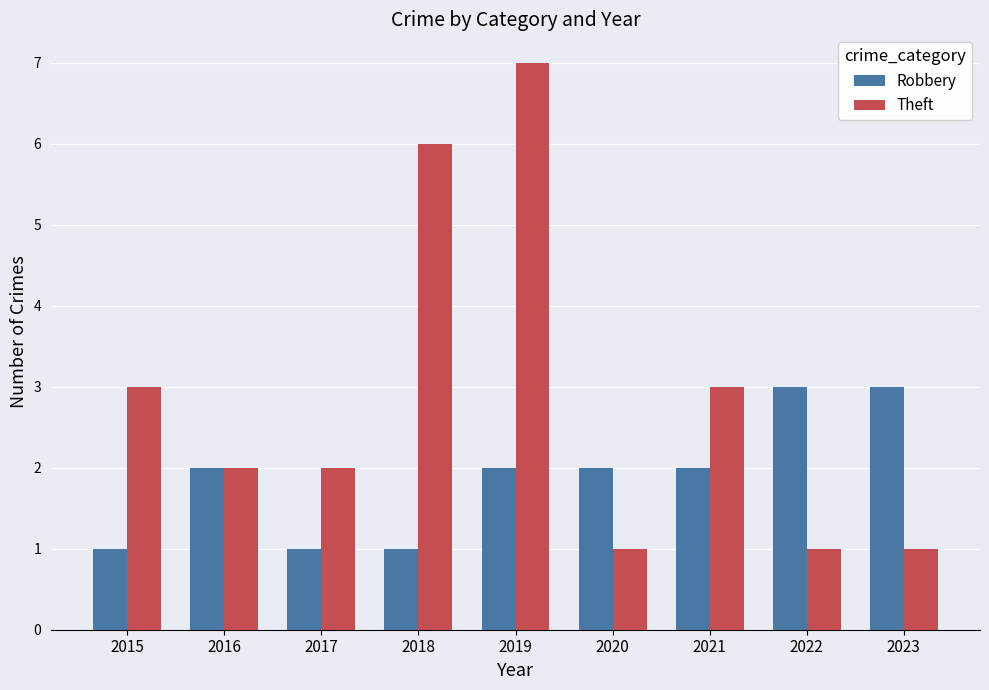

How many data points does each series have?

9